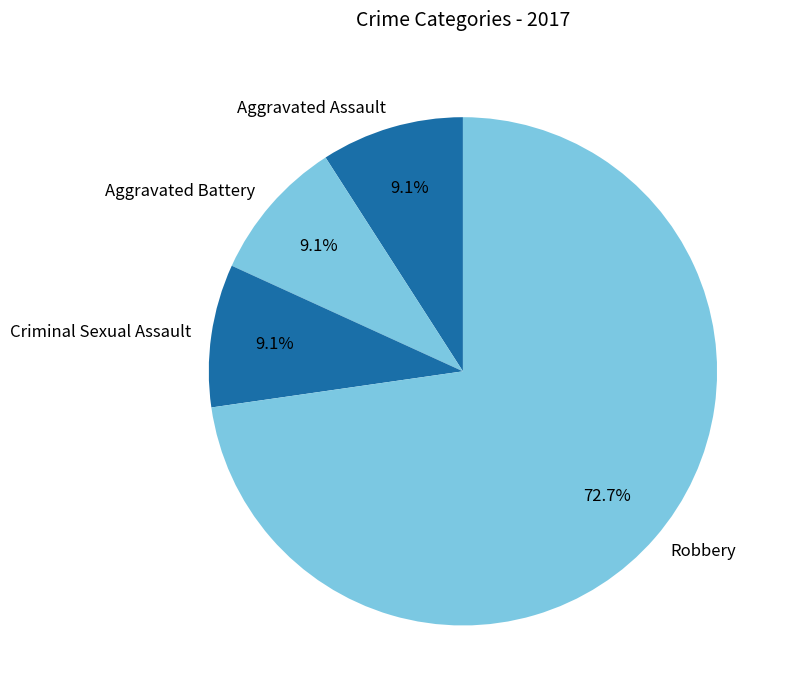

Which category has the biggest portion of the pie?

Robbery